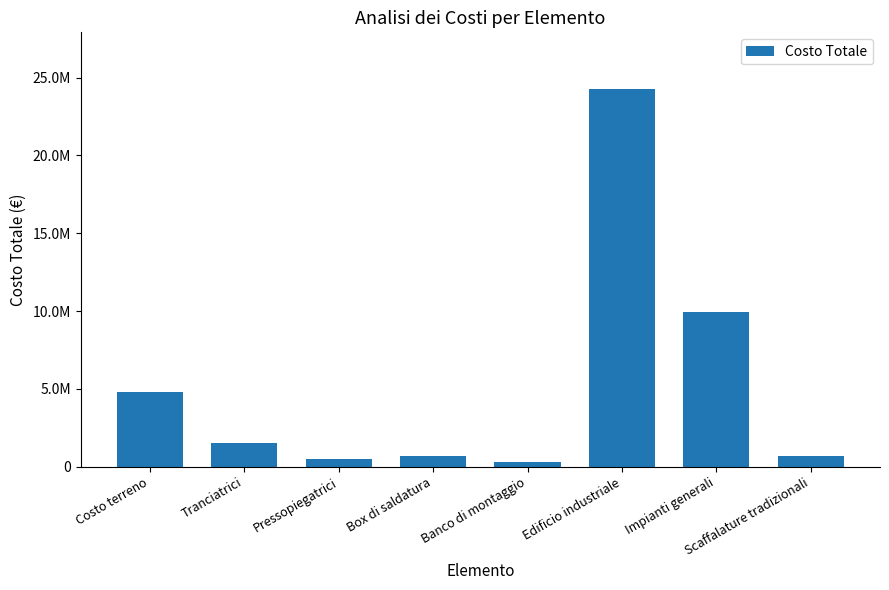

Is it true that the value at Banco di montaggio is 280000?

True